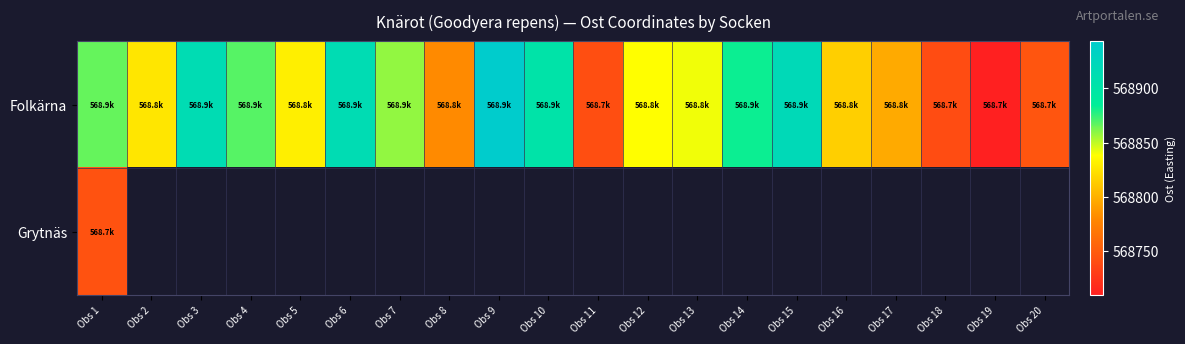

Read the Folkärna value at Obs 6.

568914.9